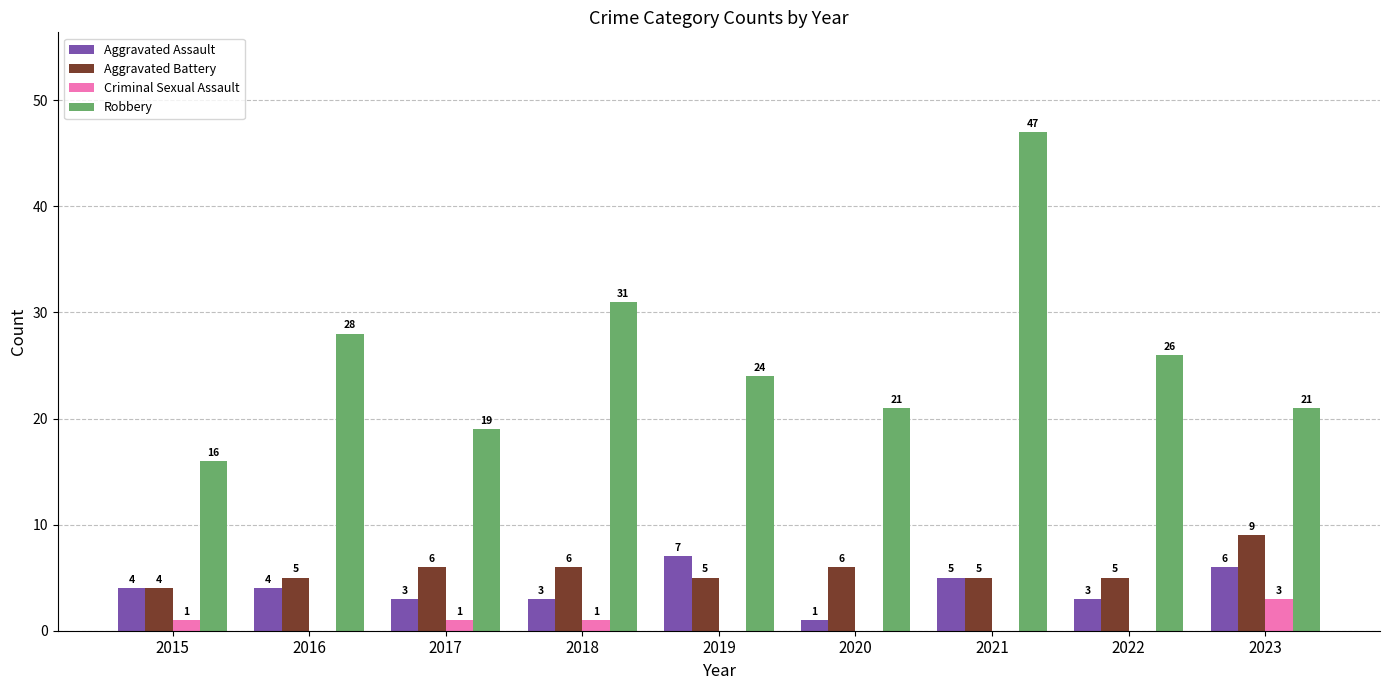

Which series has the largest range (max minus min)?

Robbery